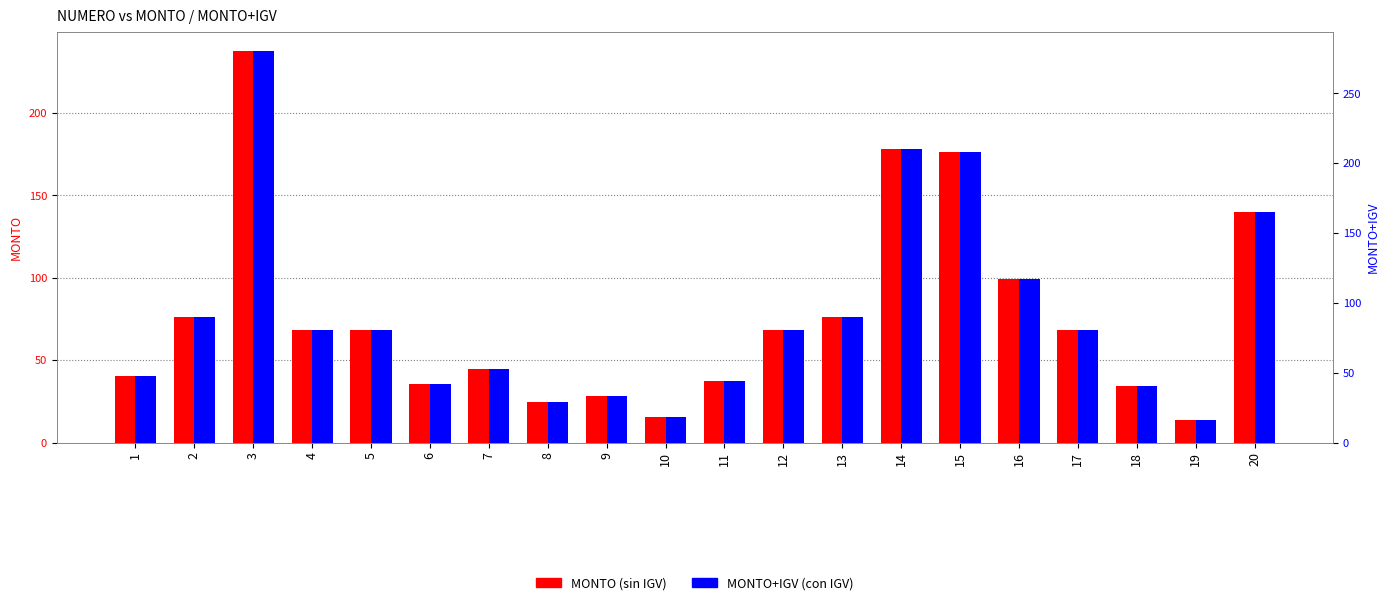

Reading left to right, list all the values displayed in this chart.

MONTO: 40.7	76.4	237.3	68.5	68.5	35.8	44.5	24.6	28.0	15.3	37.3	68.5	76.4	178.3	176.3	99.3	68.5	34.6	13.6	139.7
MONTO+IGV: 48.0	90.2	280.0	80.8	80.8	42.2	52.5	29.0	33.0	18.0	44.0	80.8	90.2	210.4	208.0	117.2	80.8	40.8	16.0	164.8